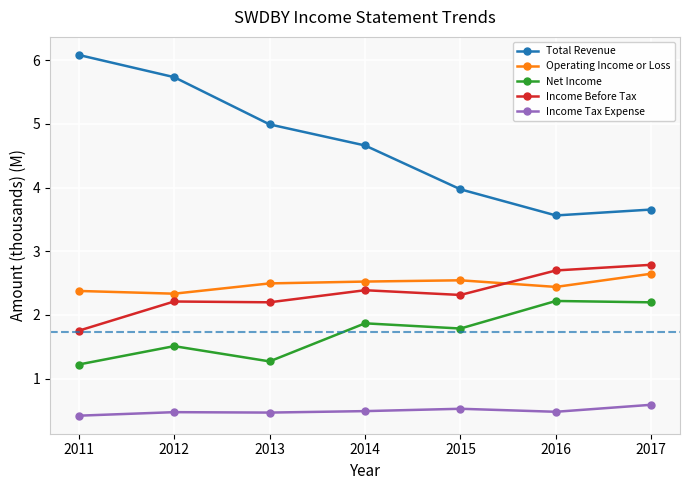

List the labels in order of Total Revenue value, largest first.

2011, 2012, 2013, 2014, 2015, 2017, 2016